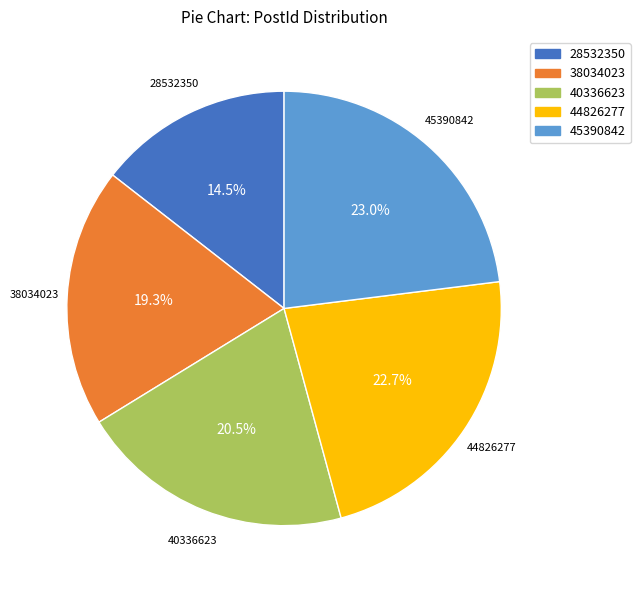

Which category has the smallest portion of the pie?

28532350